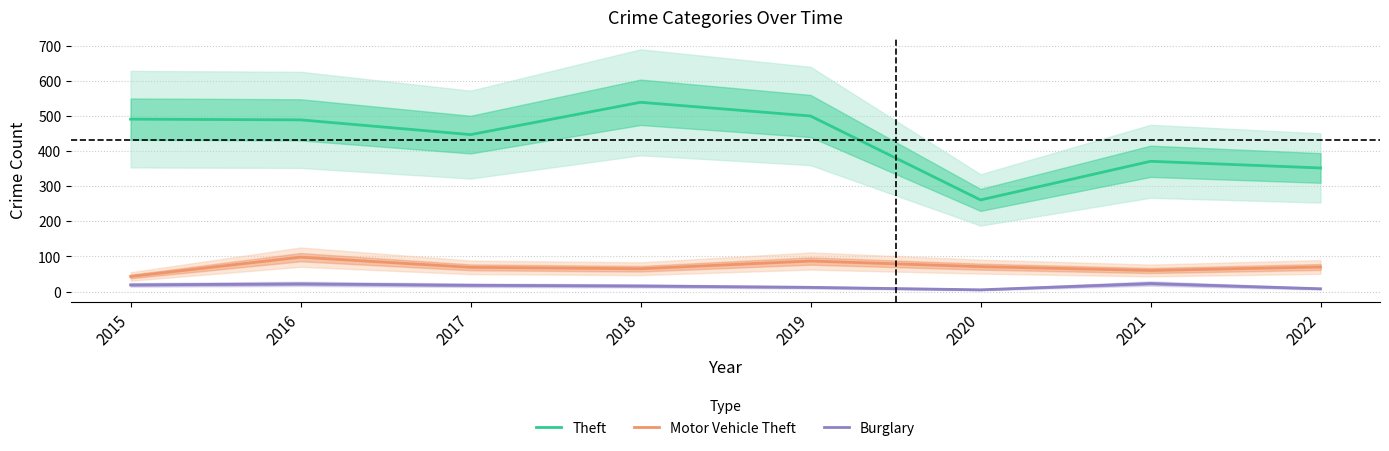

Rank the series by their maximum value, from highest to lowest.

Theft, Motor Vehicle Theft, Burglary